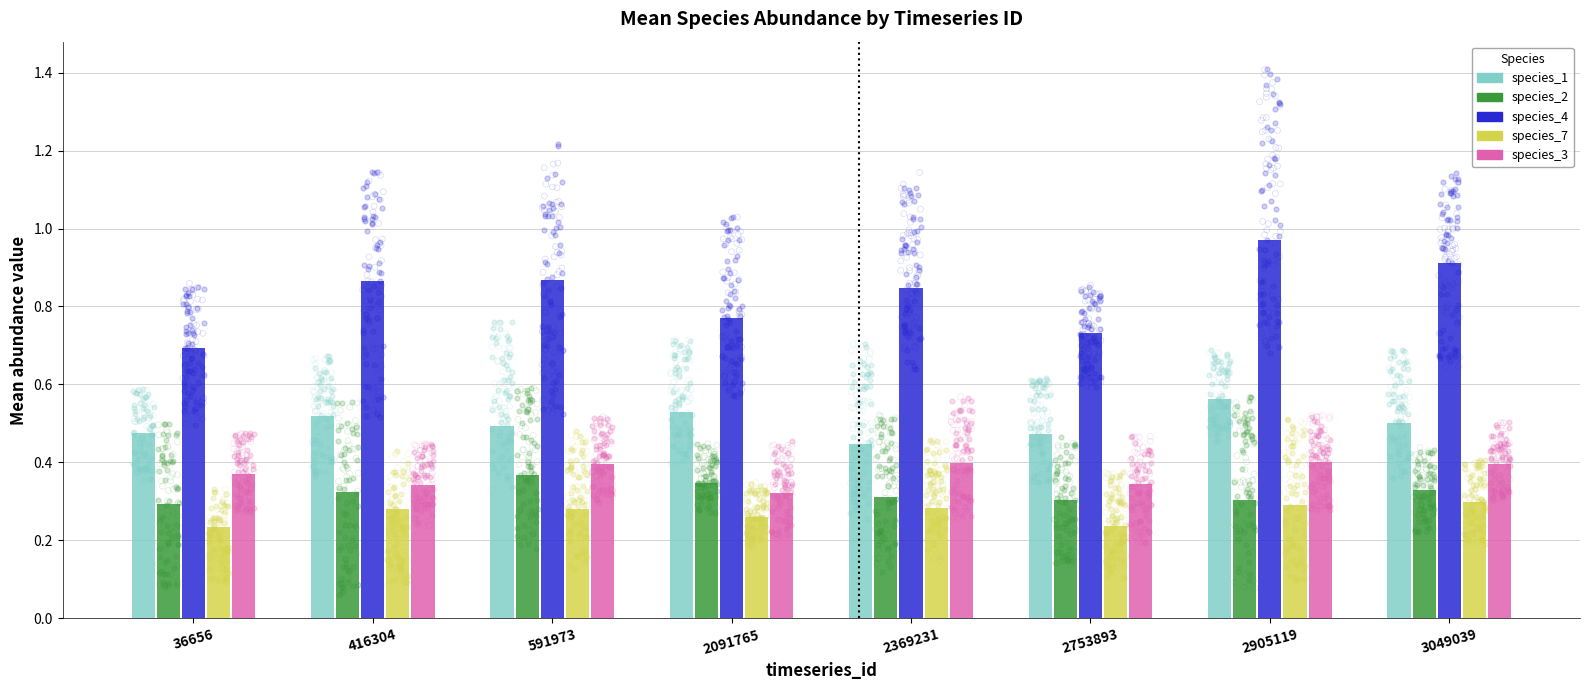

Which series has the largest Y range (max minus min)?

species_4